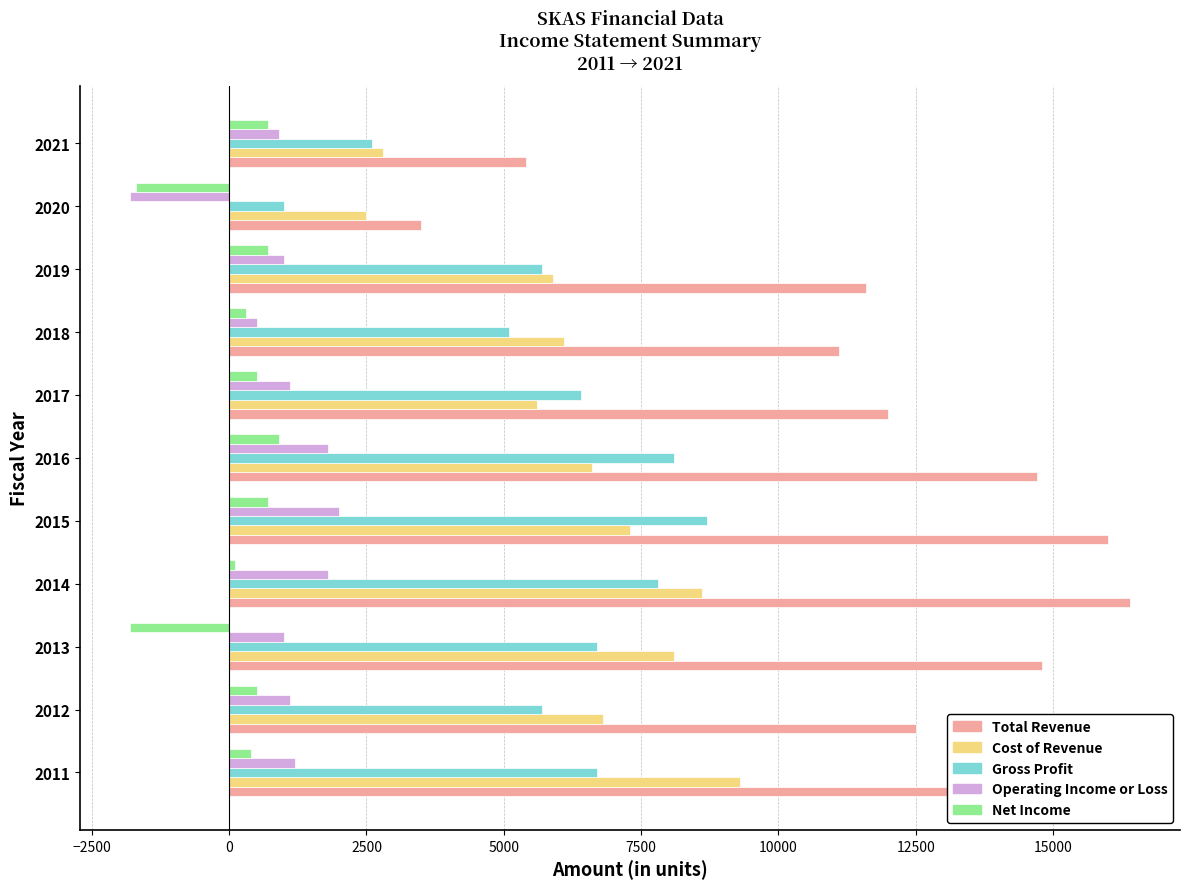

How many data points does each series have?

11